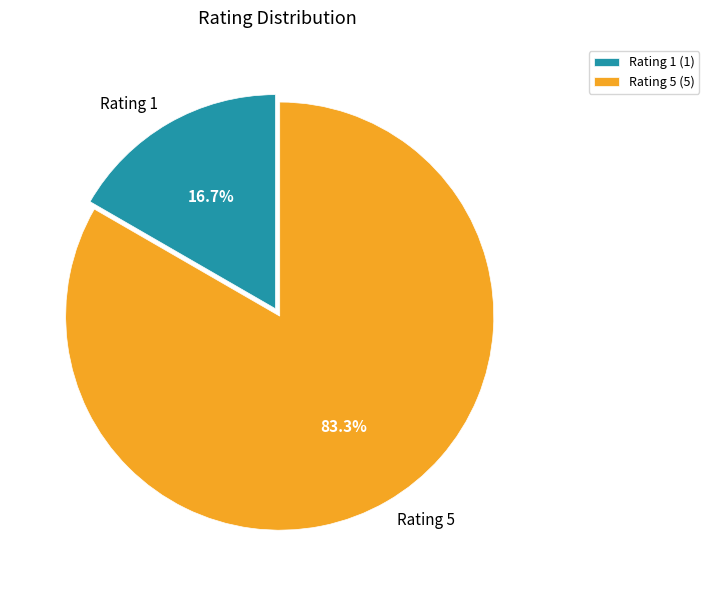

What is the largest slice in the pie chart?

Rating 5